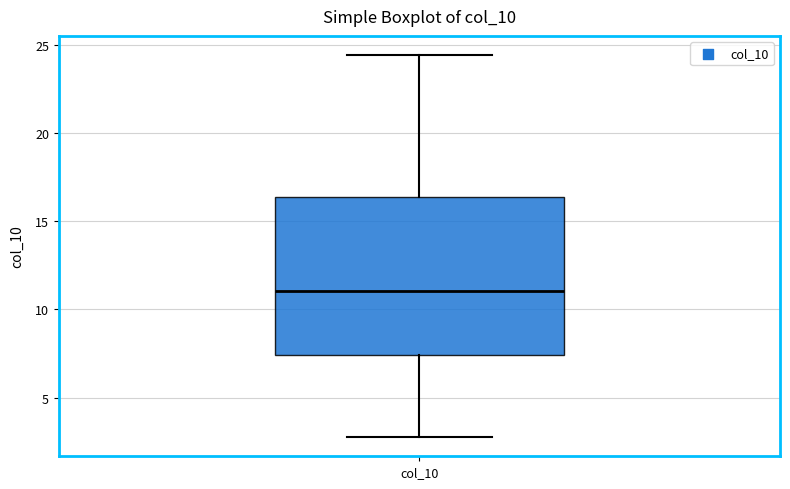

Where is the lower edge of the box for col_10 on the y-axis? The values are not printed on the chart, so give them approximately, as read against the axis.

7.5